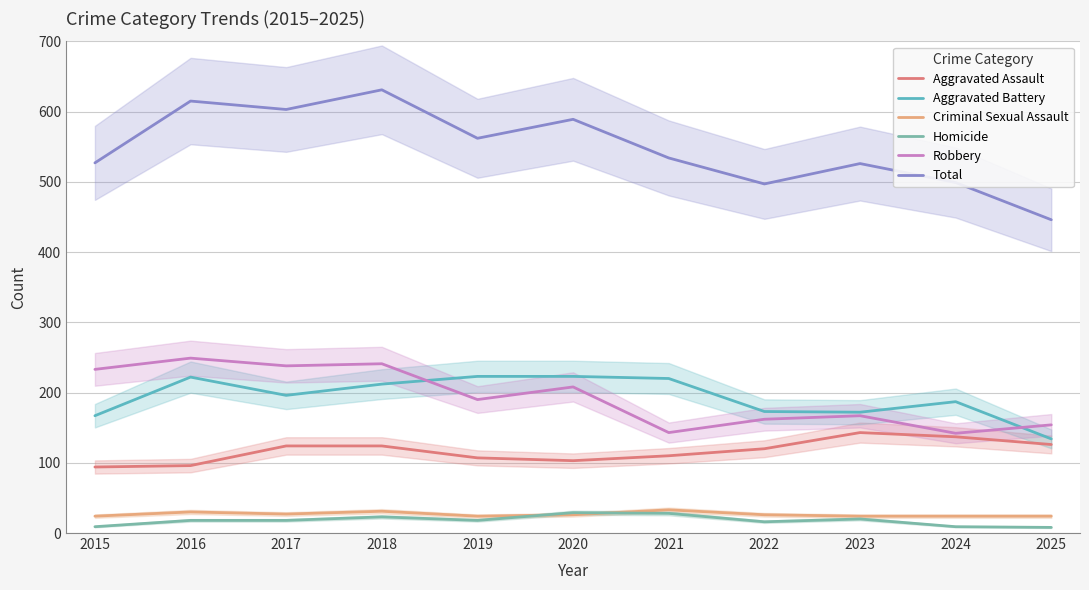

What is the value of the Aggravated Battery point at the 11th from the left?

134